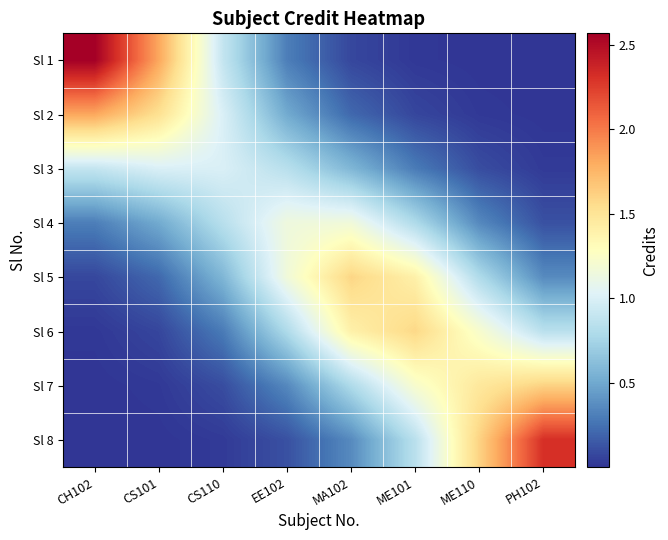

What is the maximum value shown in the chart?

2.6